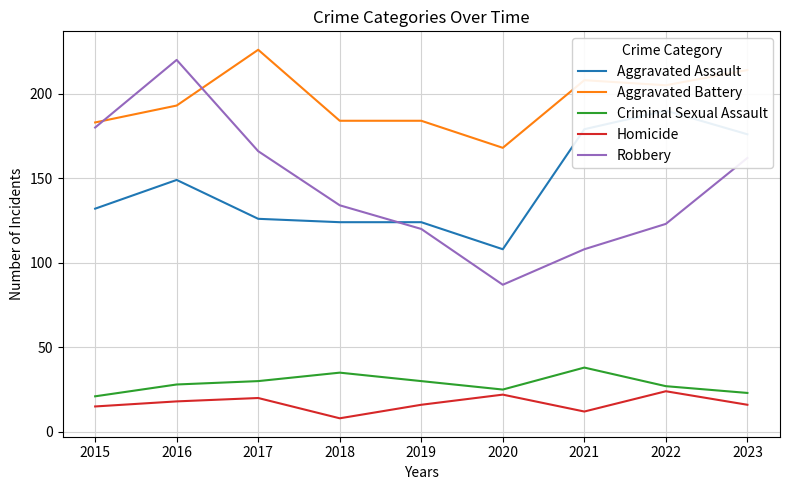

At which label does Aggravated Assault first exceed 132?

2016